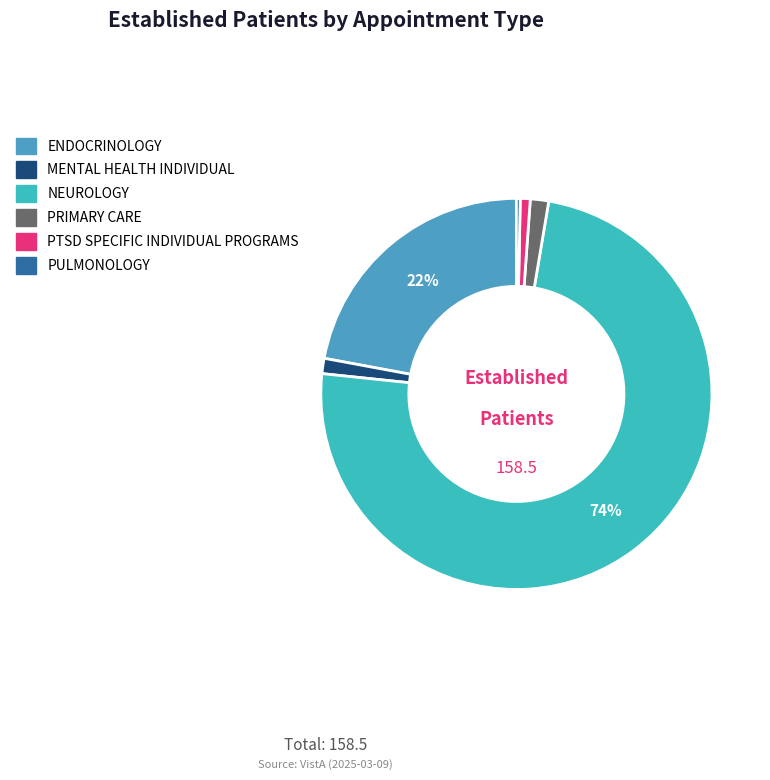

Is there any slice that represents more than half of the pie?

Yes